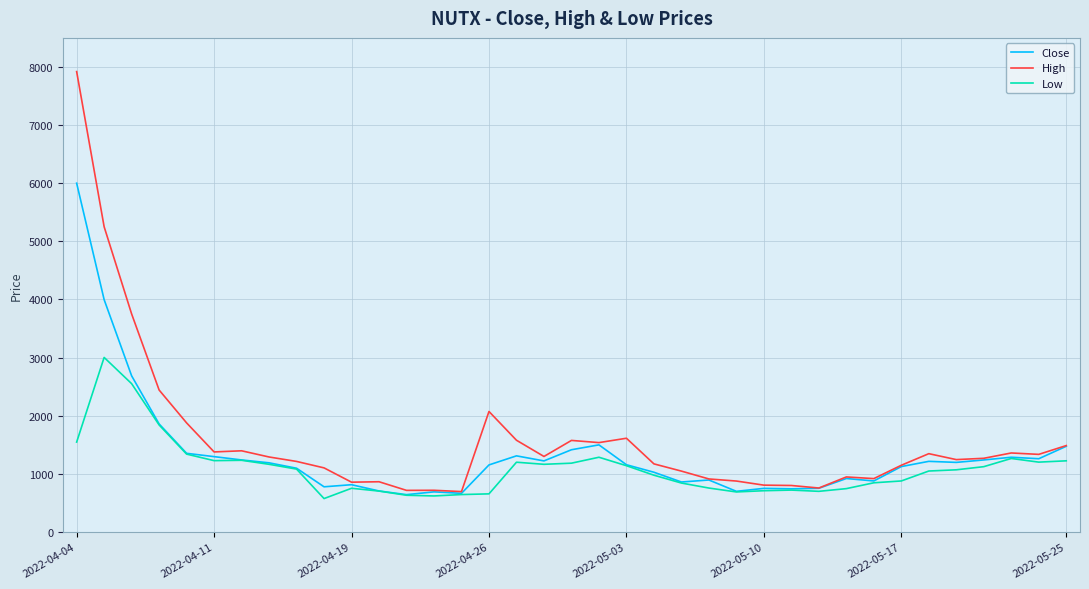

List the series in order of their overall mean, lowest first.

Low, Close, High